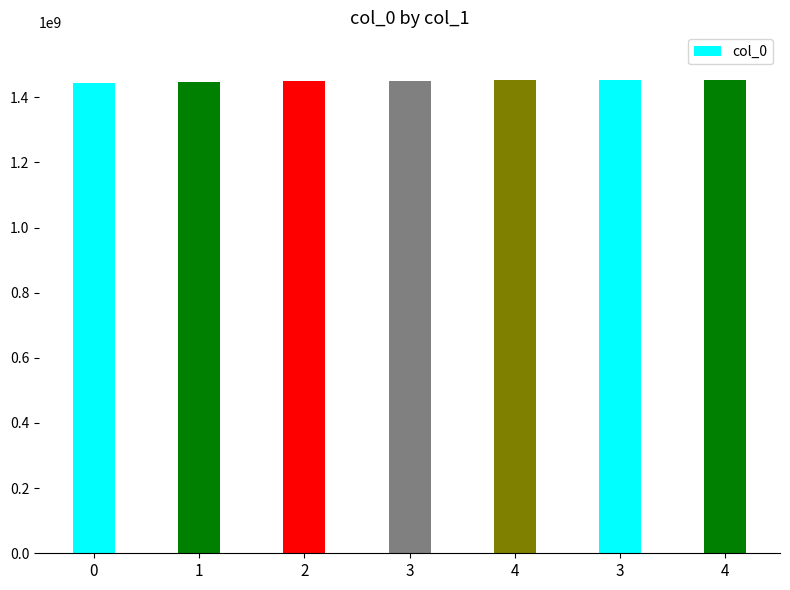

How many bars are there in total?

7